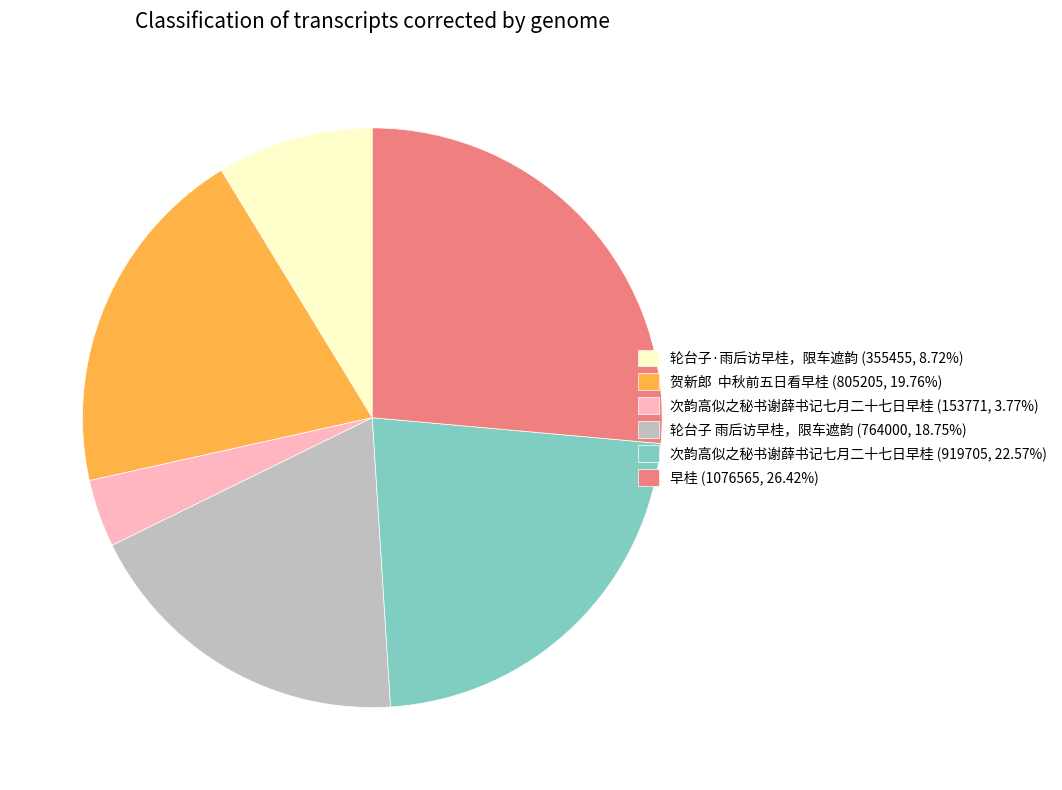

Is there a majority slice in this chart?

No